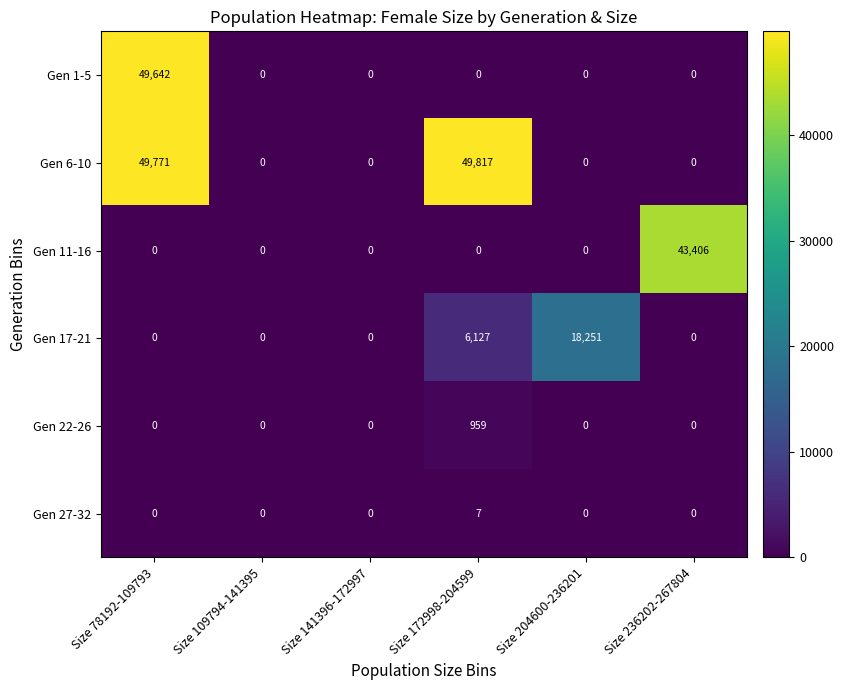

Count the number of categories in the chart.

6